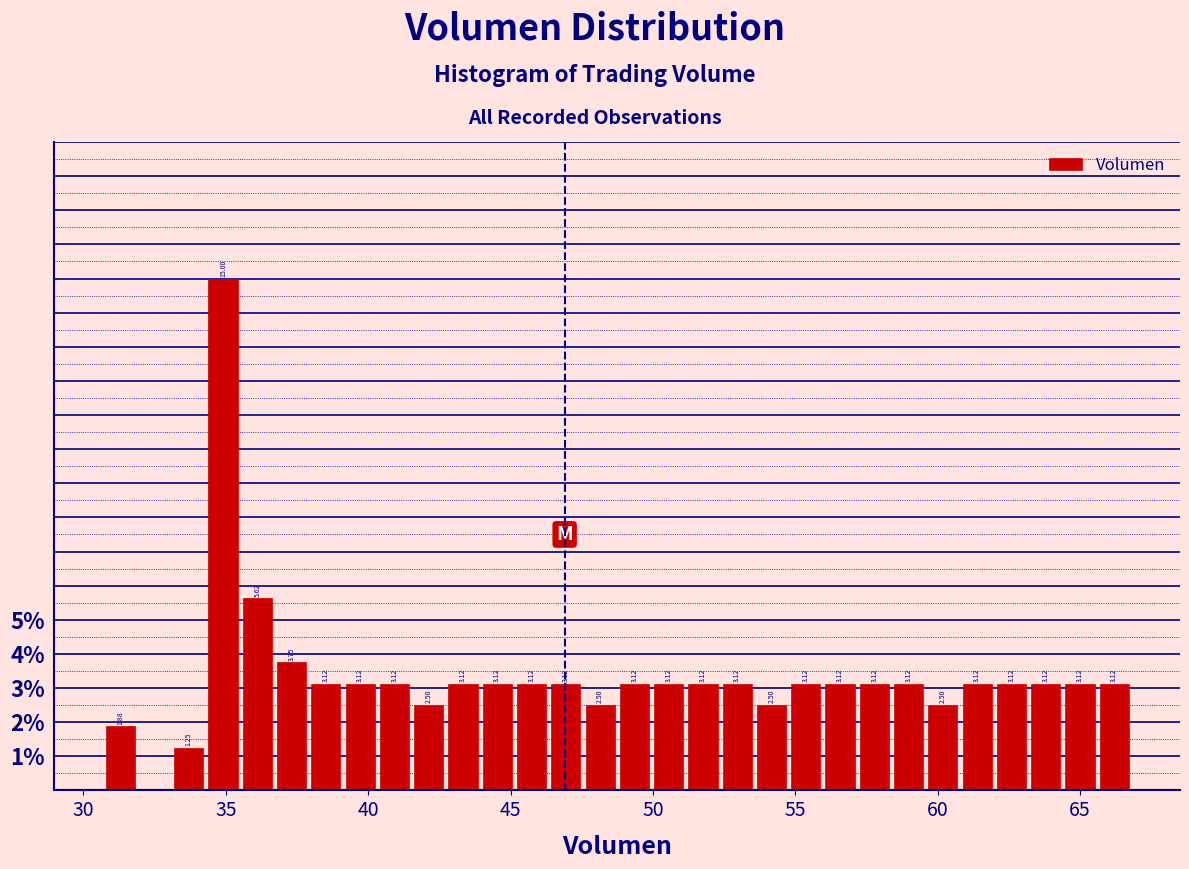

Read against the x-axis, roughly where is the centre of the tallest bar?

35.0